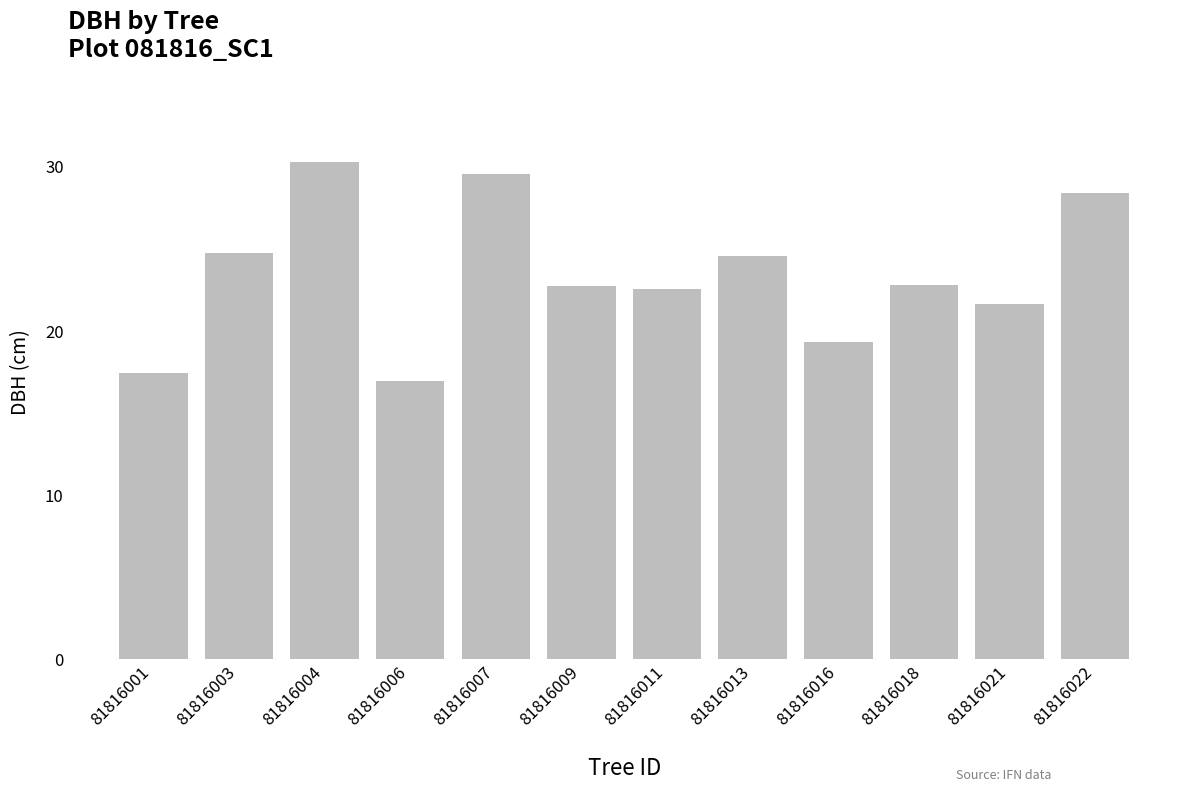

The value at 81816004 is 43.2. True or false?

False